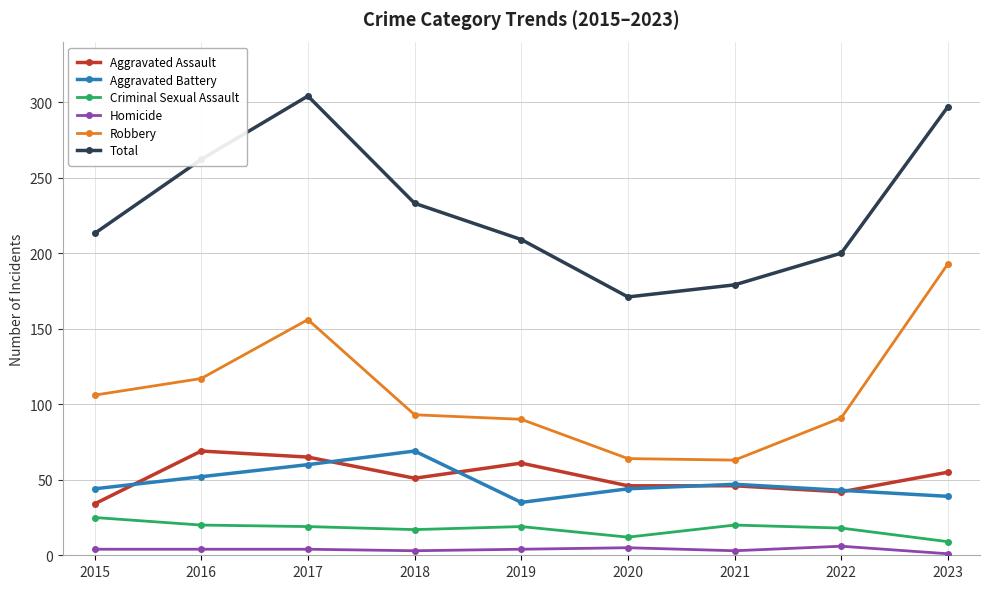

True or false: Criminal Sexual Assault and Robbery intersect in this chart.

False